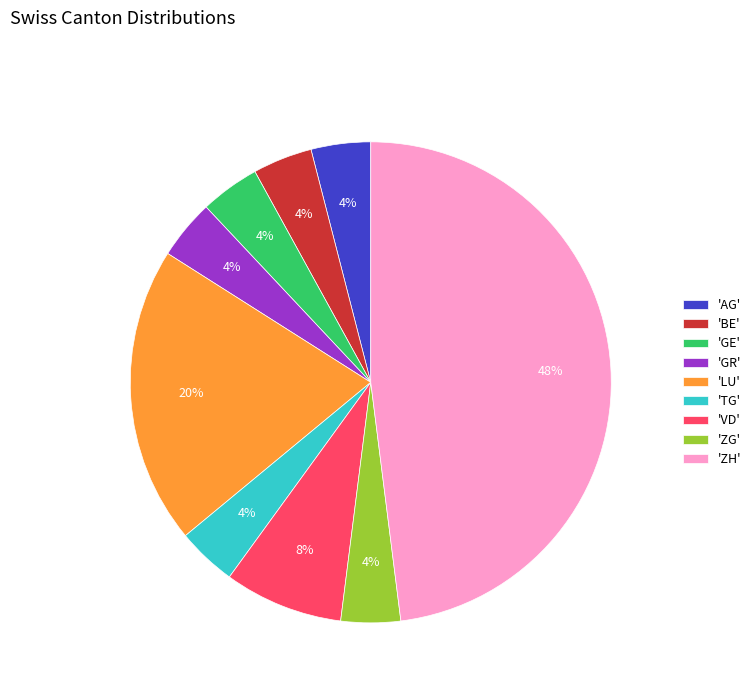

Is it true that 'ZH' is 48% of the pie?

True